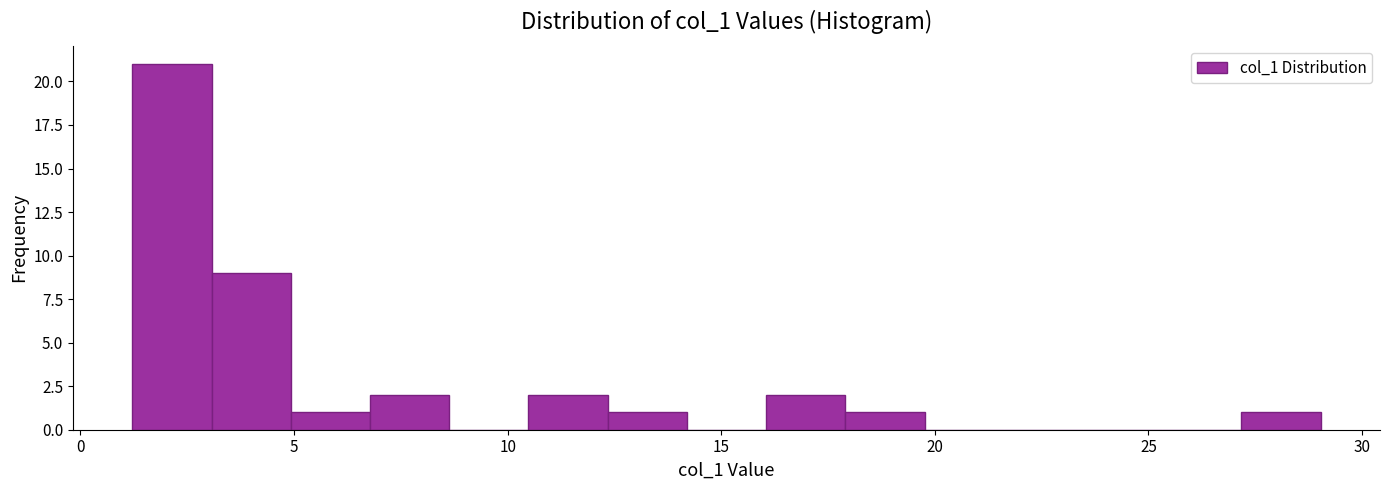

Read against the x-axis, roughly where is the centre of the tallest bar?

2.0